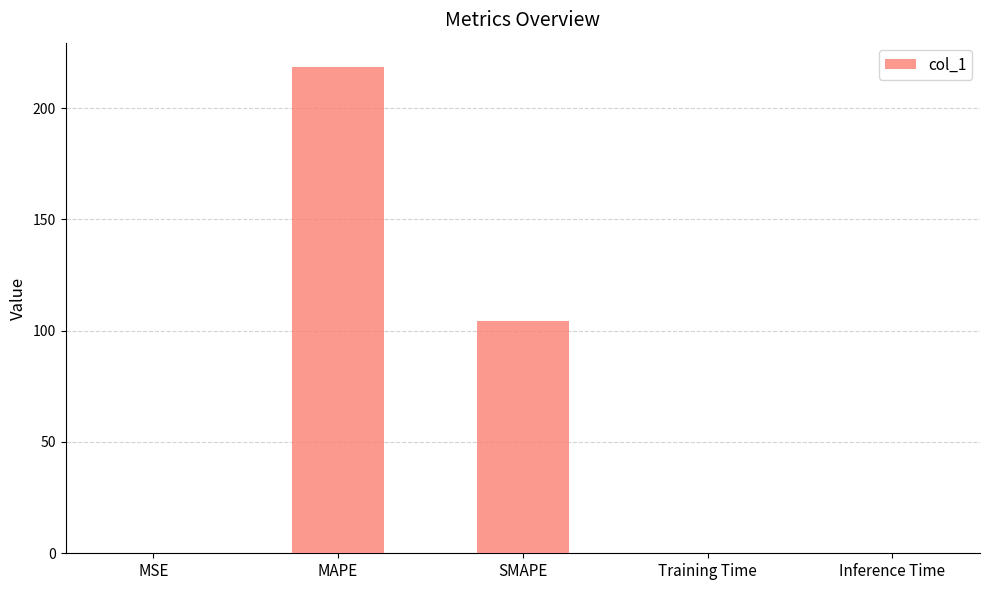

At which label is the value closest to 109?

SMAPE